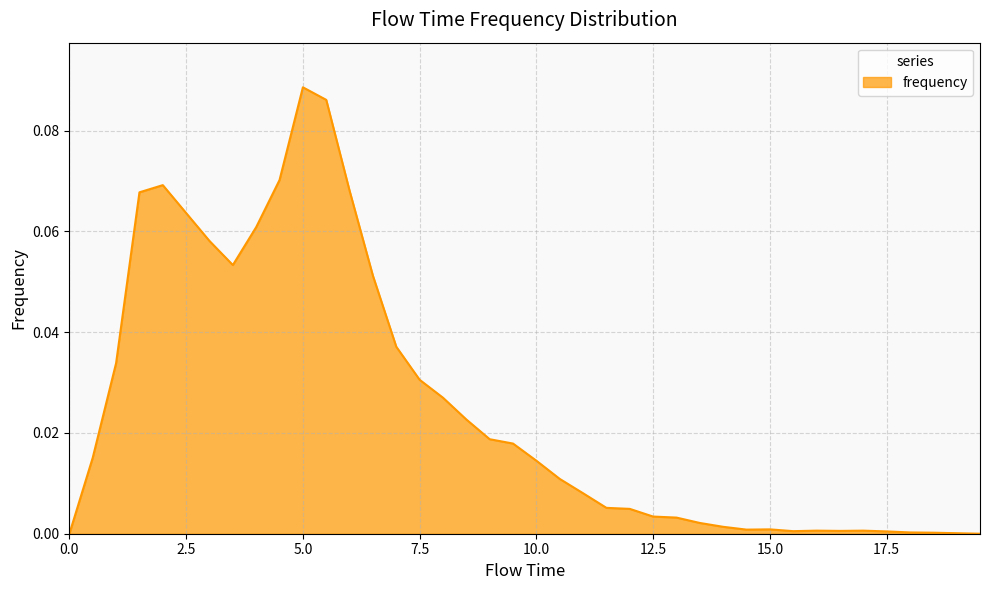

Is this an area chart (filled region under the line)?

Yes